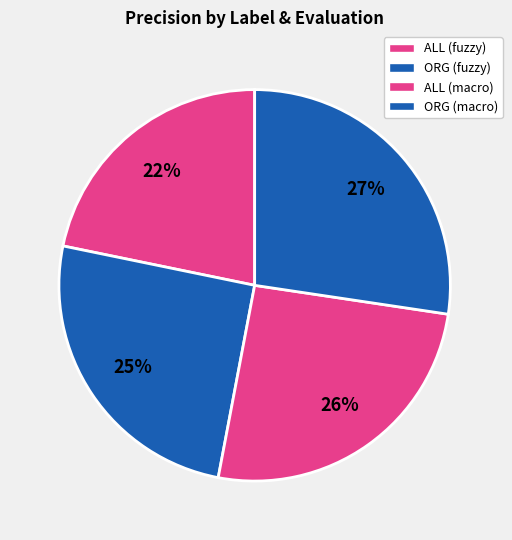

How many slices are in this pie chart?

4